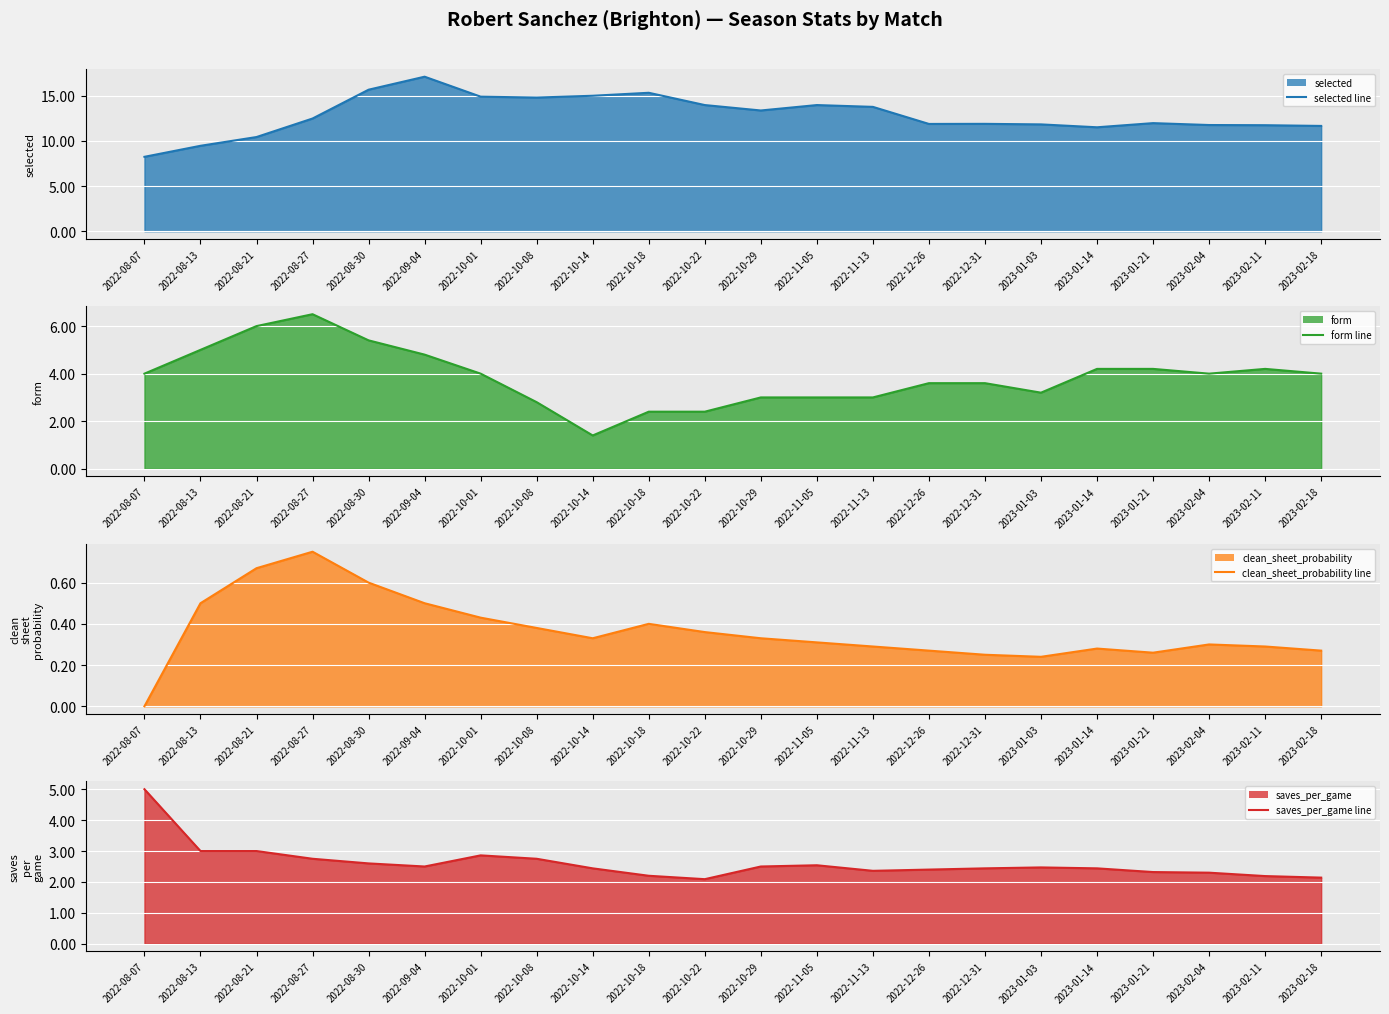

What is the difference between the maximum and minimum values in the selected line series?

8.9